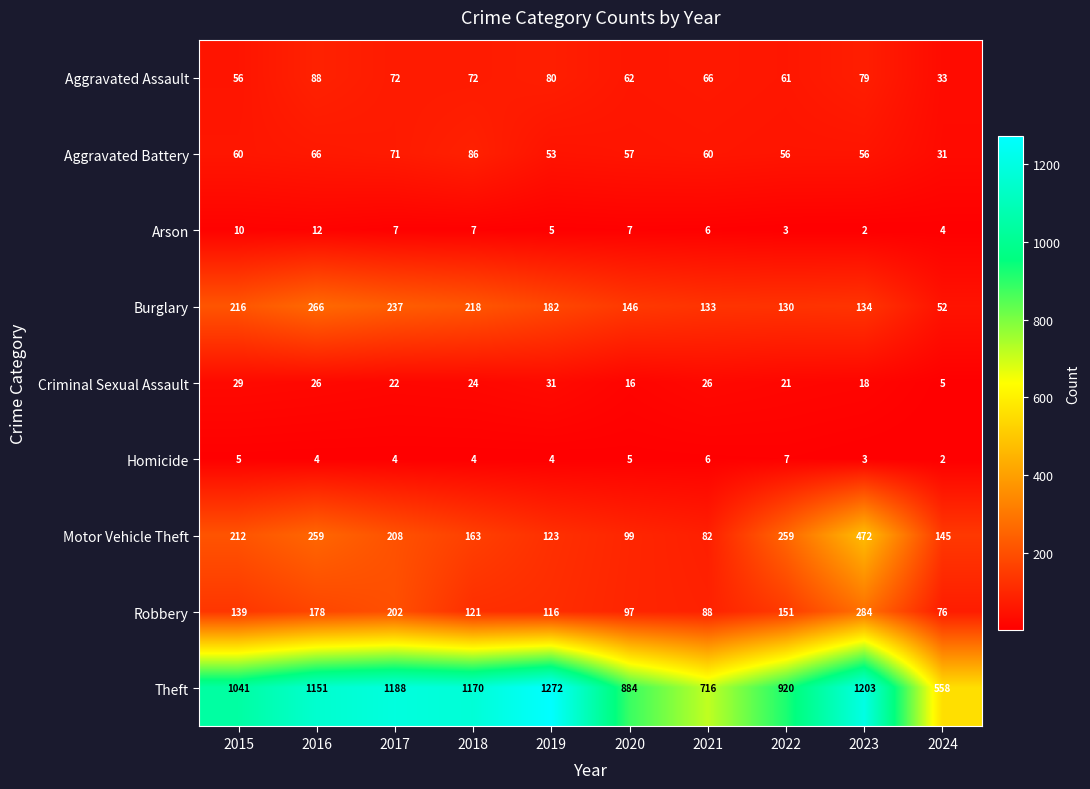

What is the difference between the maximum and minimum values in the Arson series?

10